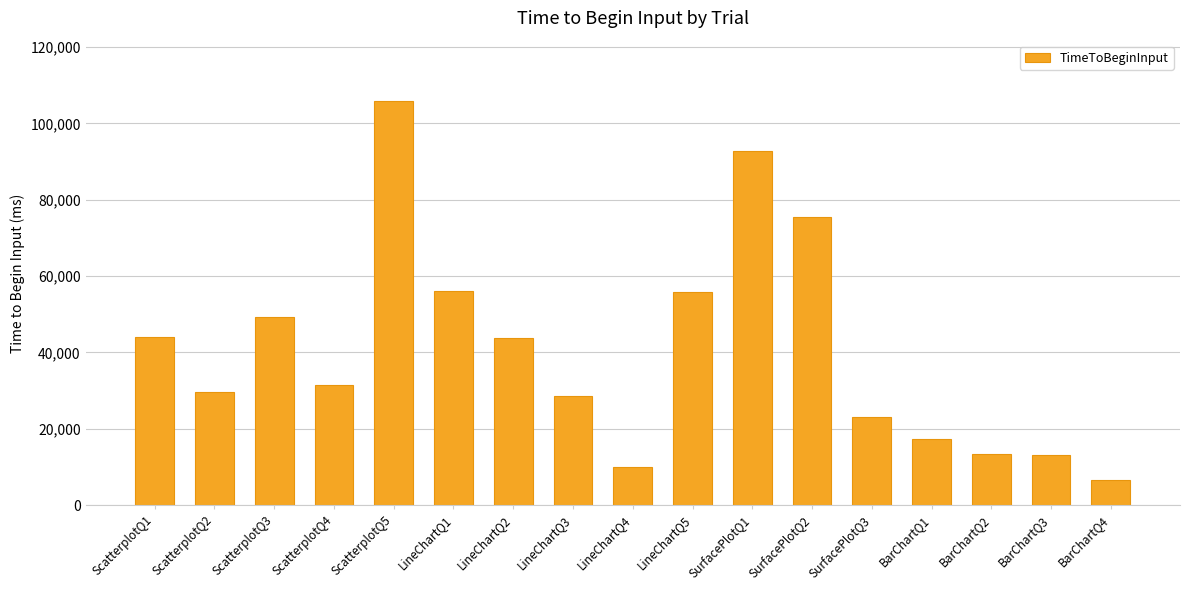

Are the bars grouped side by side (vs. stacked)?

No